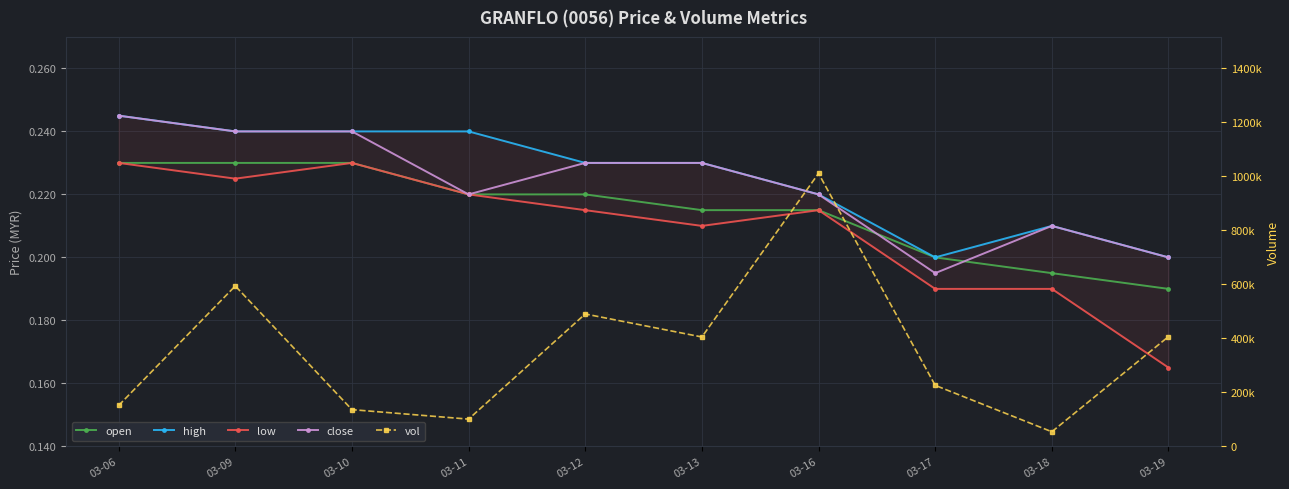

The value of low at 03-06 is 0.2. True or false?

True